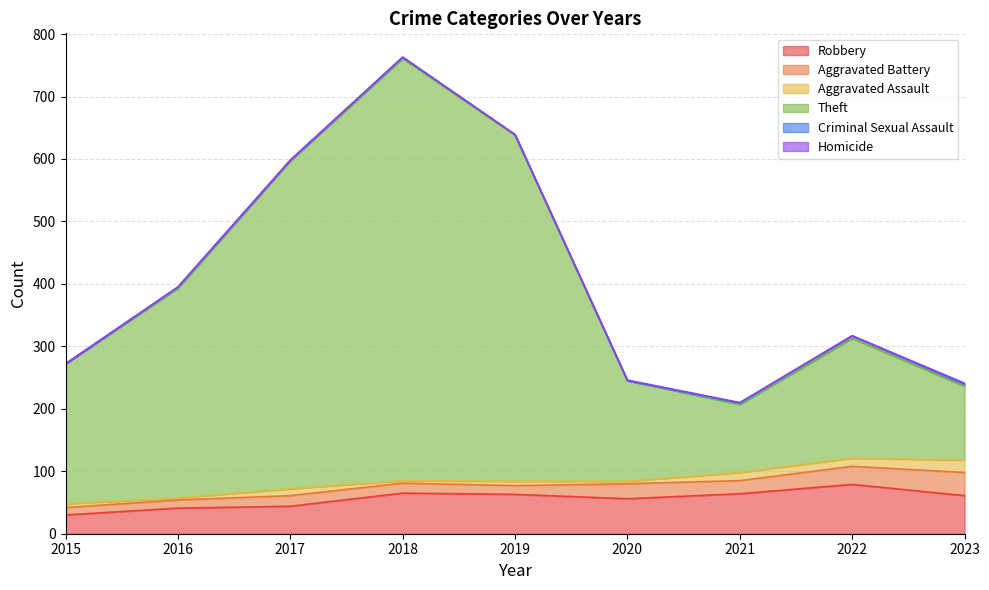

Between 2016 and 2017, which is larger?

2017